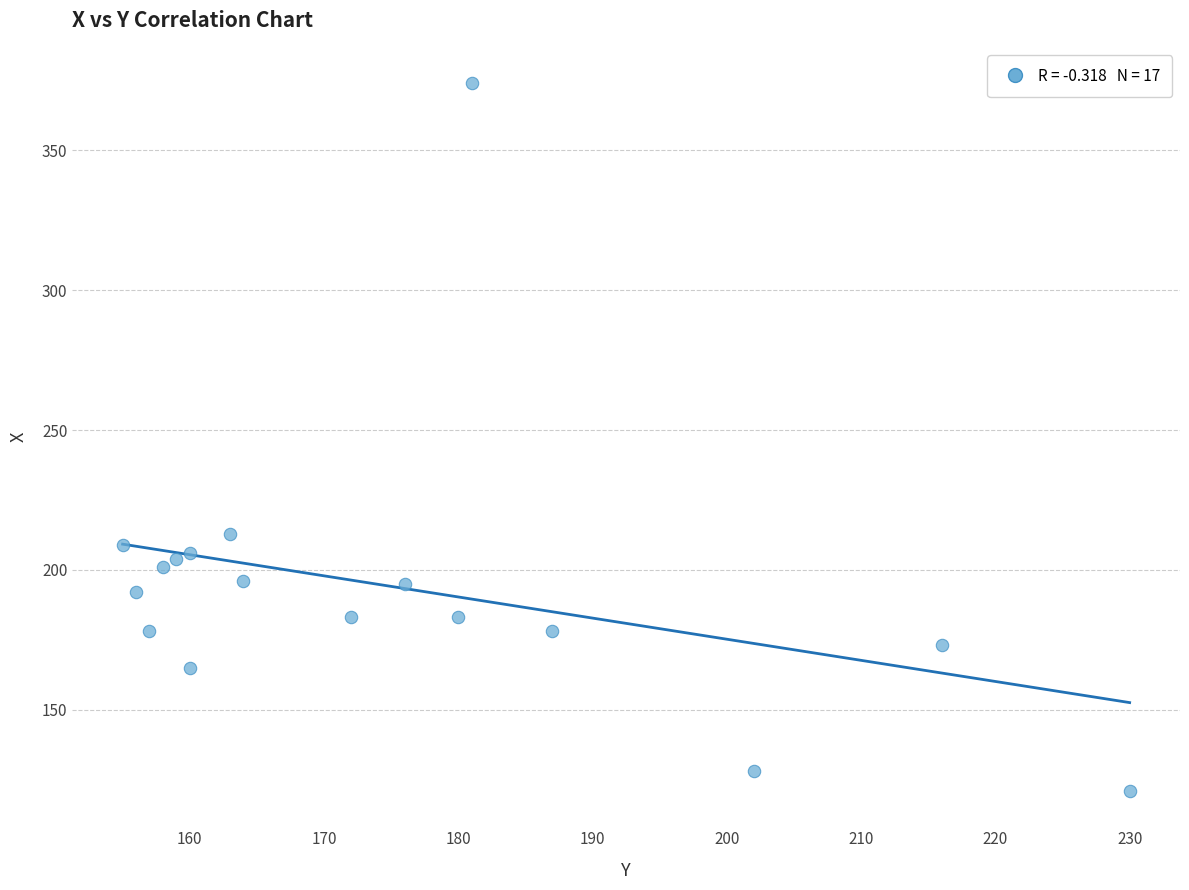

What Y value in the scatter plot is closest to 247?

213